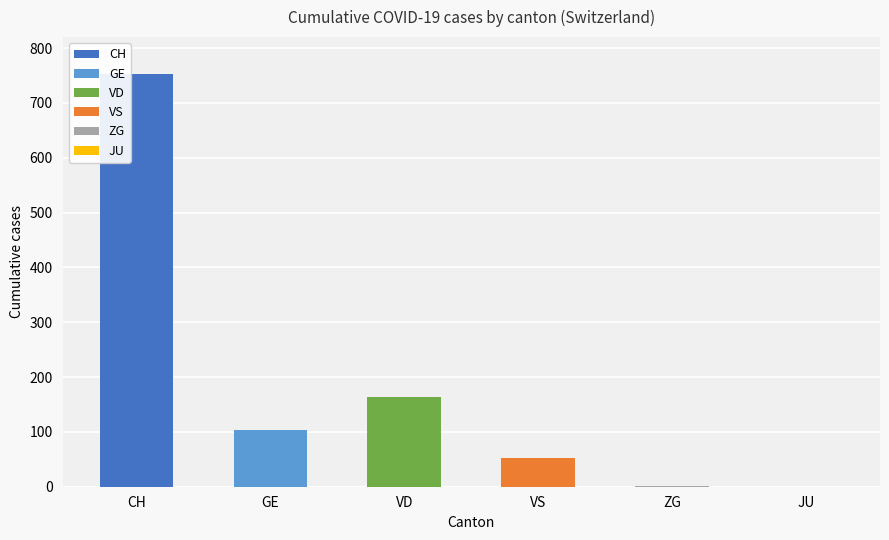

What are all the series names shown in the legend?

CH, GE, VD, VS, ZG, JU